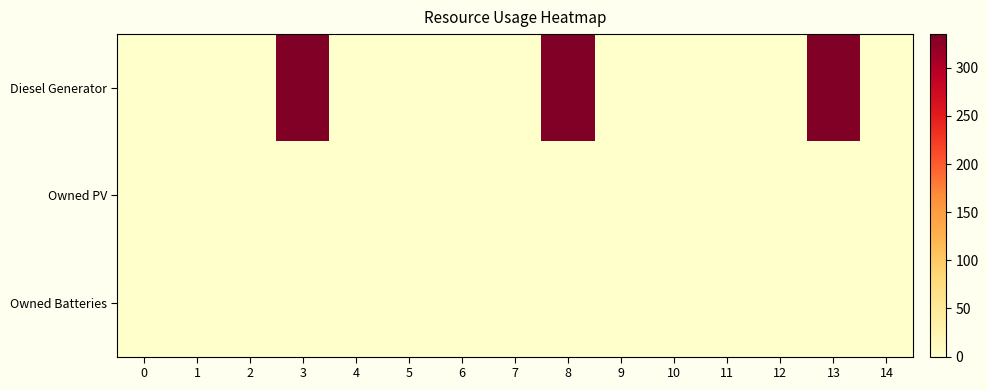

Reading left to right, transcribe all the data shown in this chart.

Diesel Generator: 0=0	1=0	2=0	3=335	4=0	5=0	6=0	7=0	8=335	9=1	10=0	11=0	12=0	13=334	14=0
Owned PV: 0=0	1=0	2=0	3=0	4=0	5=0	6=0	7=0	8=0	9=0	10=0	11=0	12=0	13=0	14=0
Owned Batteries: 0=0	1=0	2=0	3=0	4=0	5=0	6=0	7=0	8=0	9=0	10=0	11=0	12=0	13=0	14=0